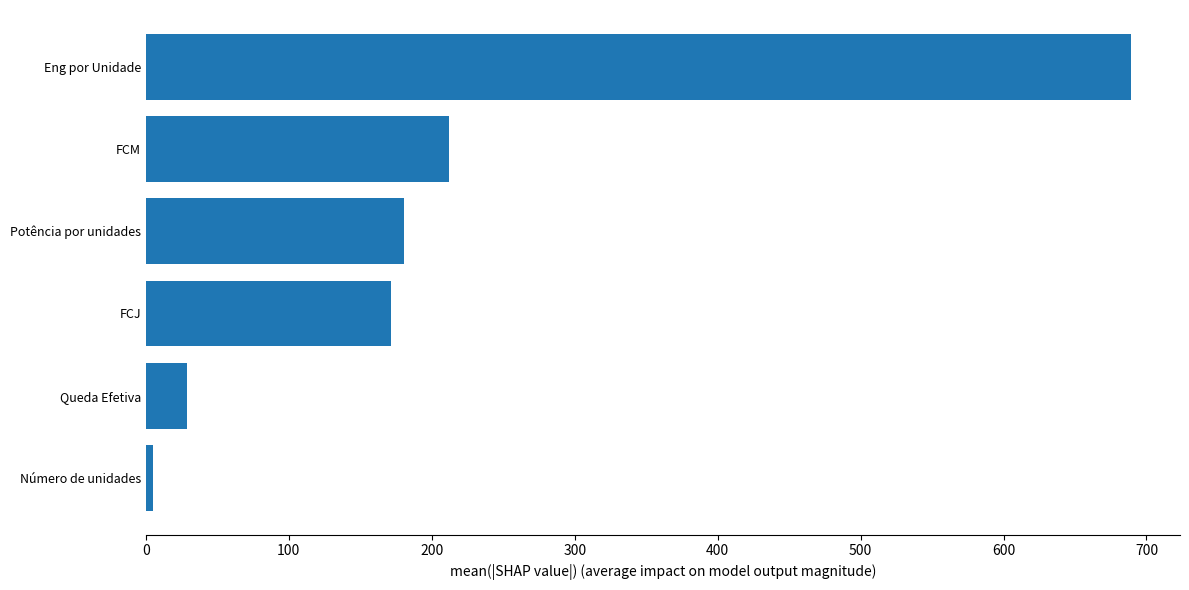

What is the smallest value displayed?

5.0